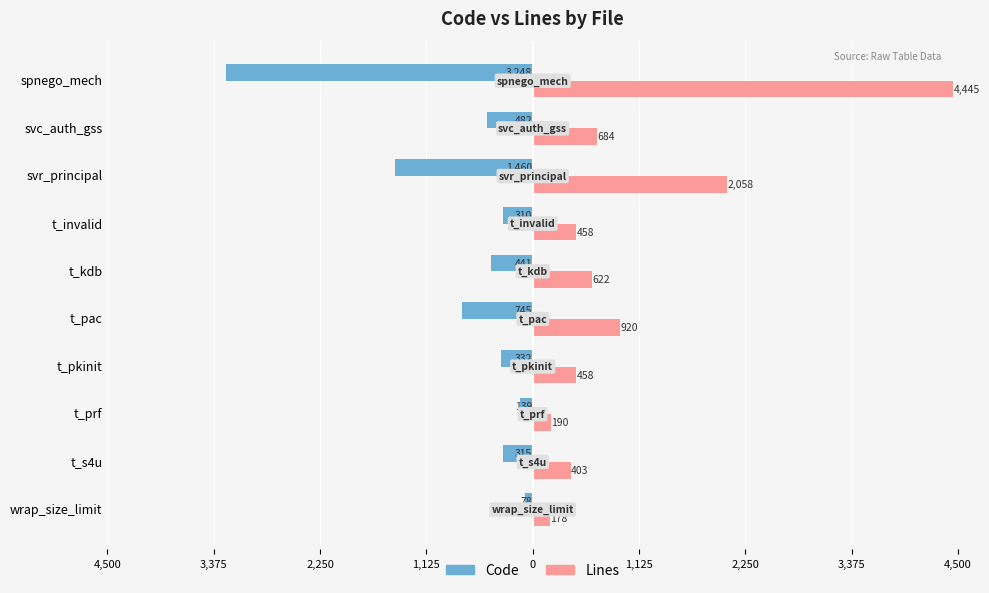

At how many categories does at least one series exceed 3971?

1